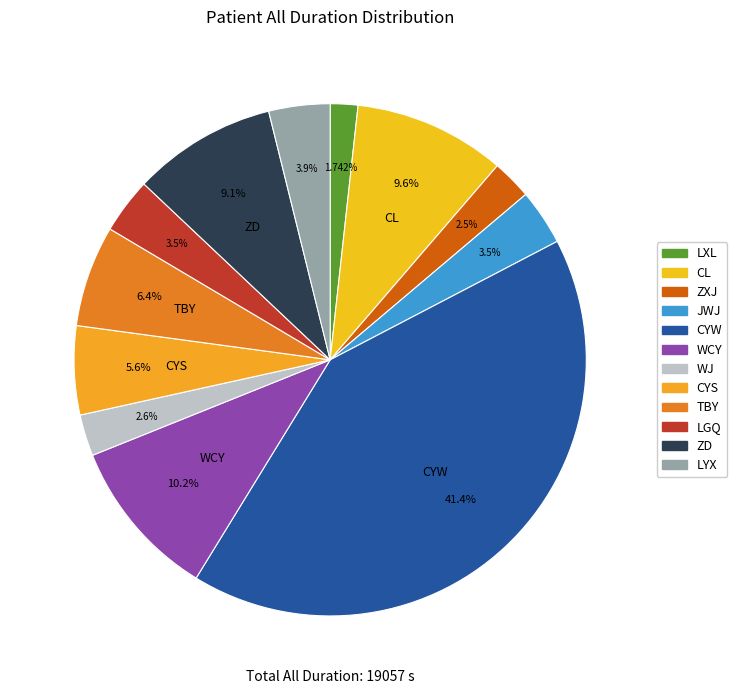

How many segments does this pie chart have?

12